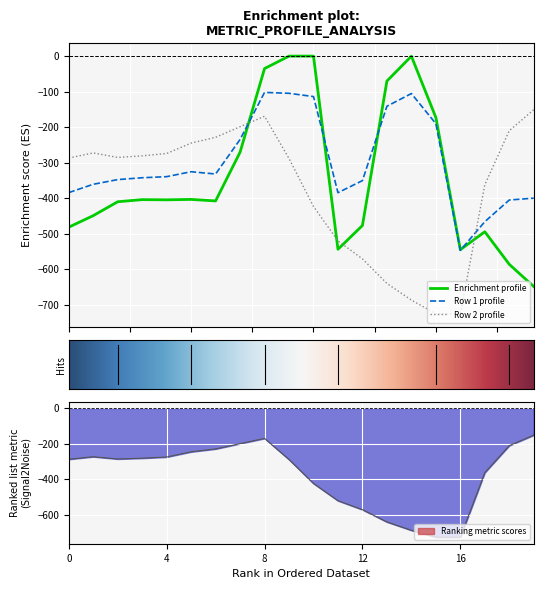

After their last crossing, which series has the higher values: Enrichment profile or Row 2 profile?

Row 2 profile